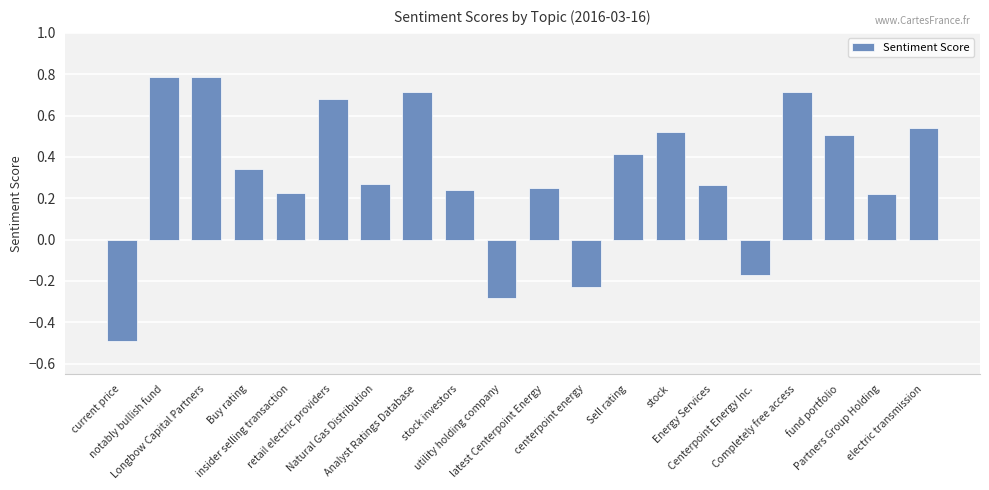

What is the difference between the maximum and minimum values?

1.3